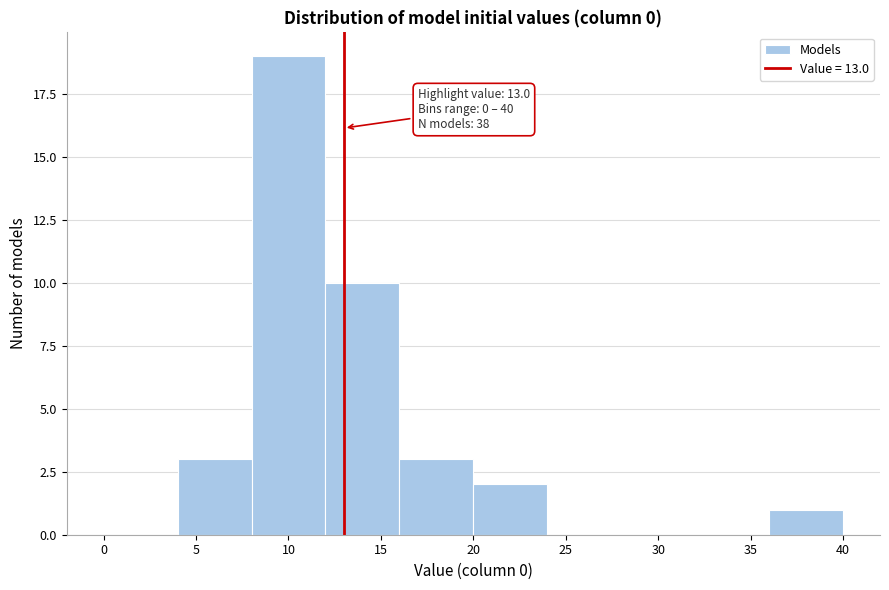

Over which range of the x-axis is the bar tallest?

8 to 12